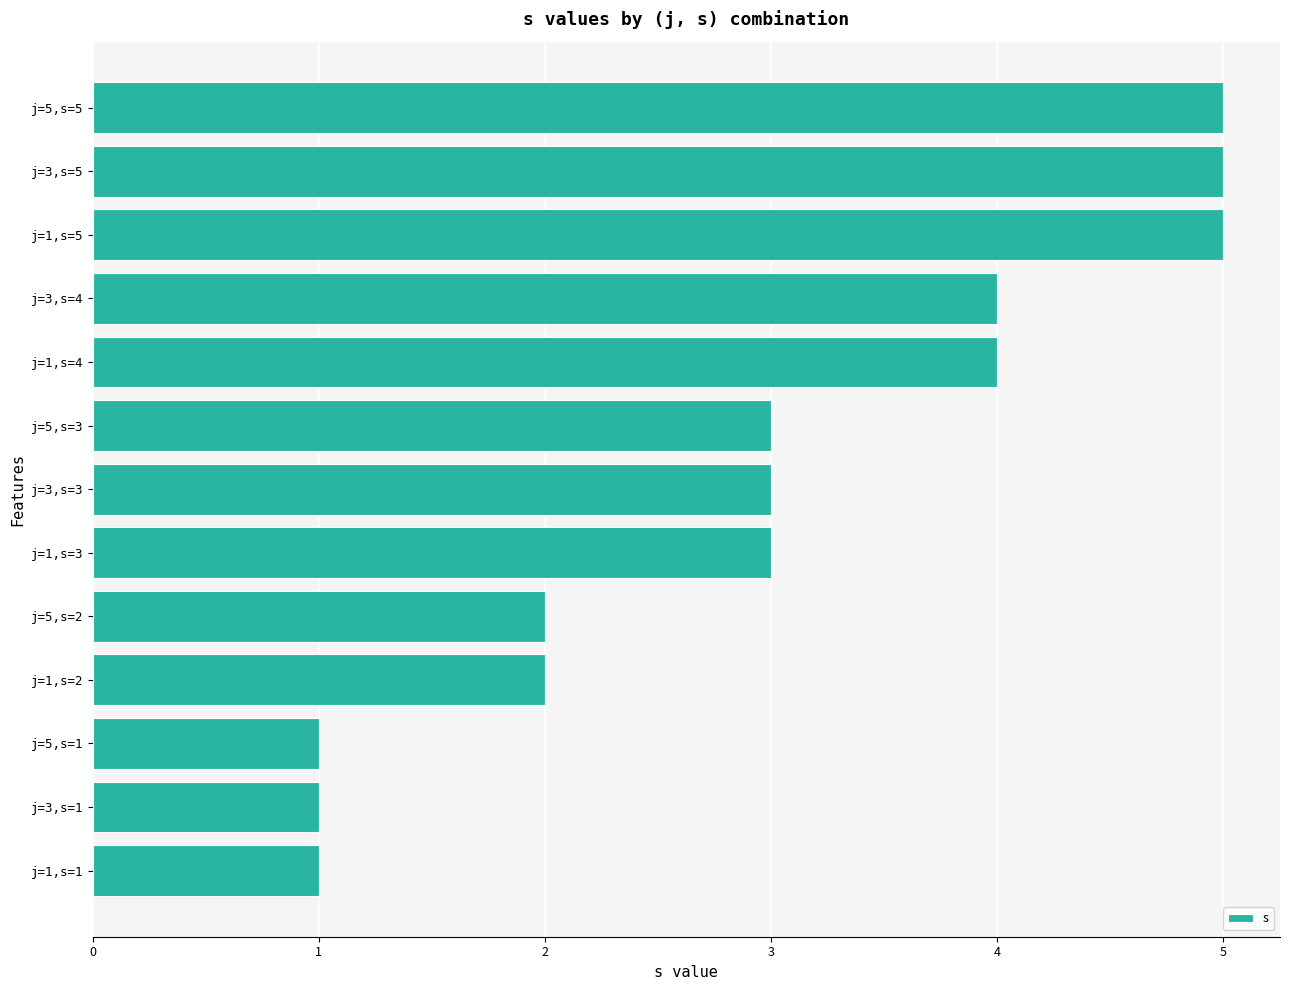

Approximately how many times larger is the value at j=5,s=2 compared to j=3,s=4?

0.5